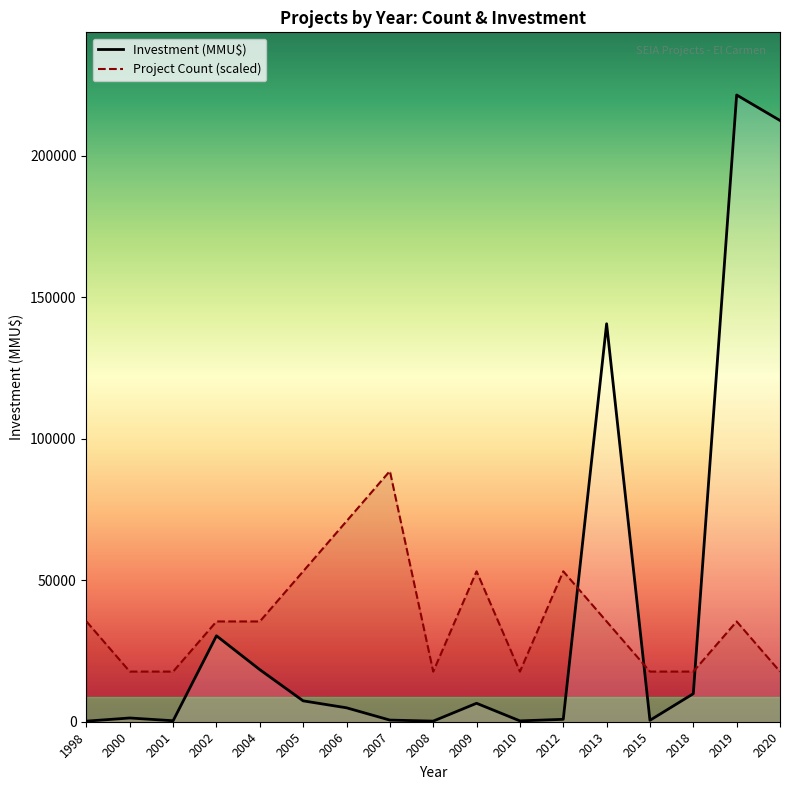

At how many categories does at least one series exceed 77560?

4